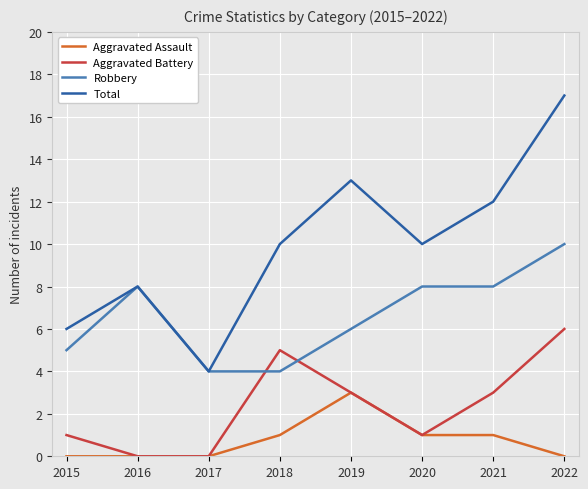

True or false: Robbery has more than 2 interior local peaks.

False